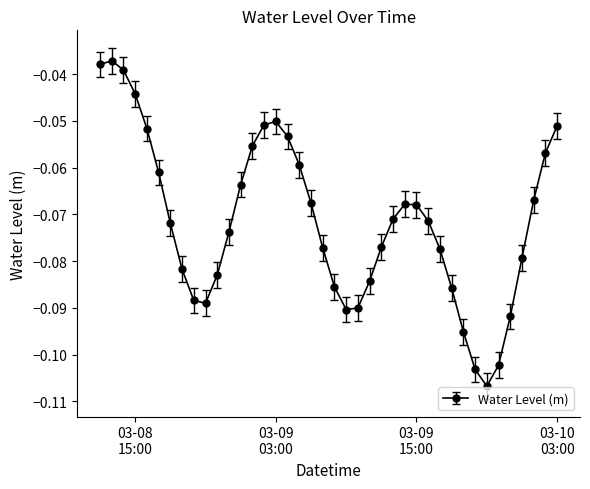

How many points are lower than both their immediate neighbors (excluding endpoints)?

3